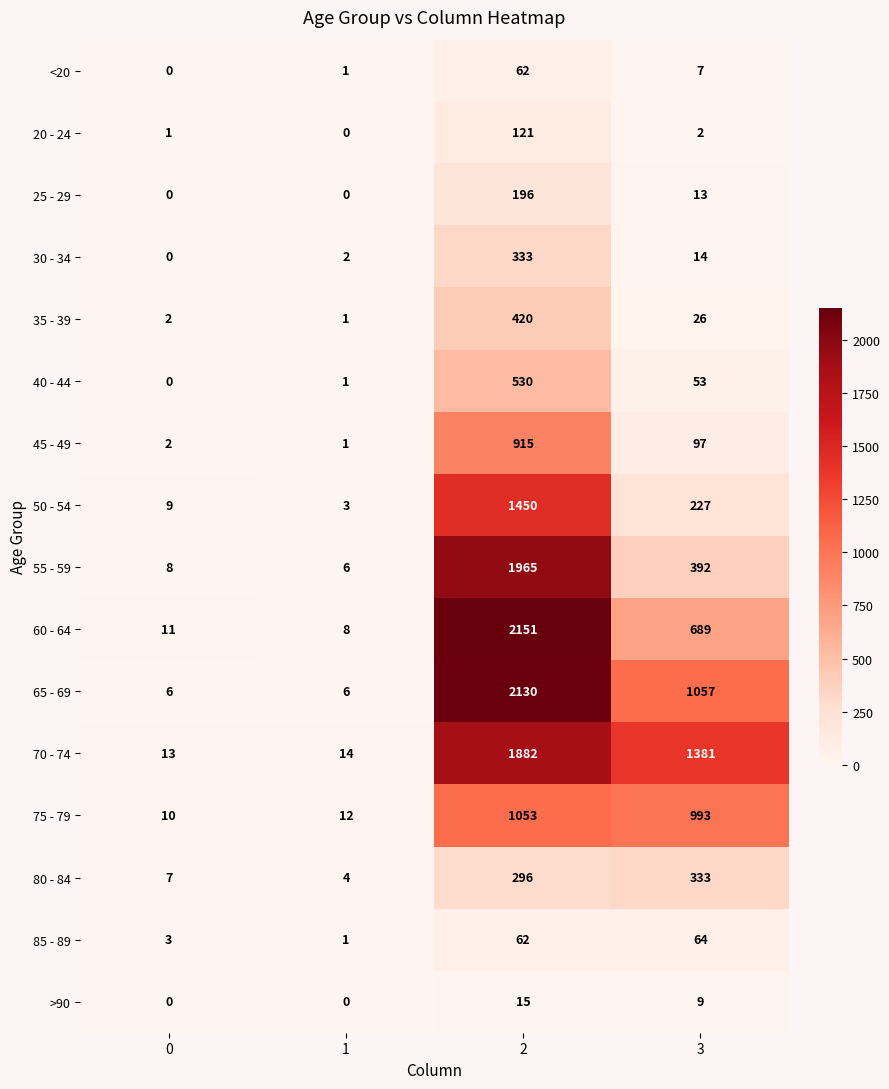

What is the greatest value displayed?

2151